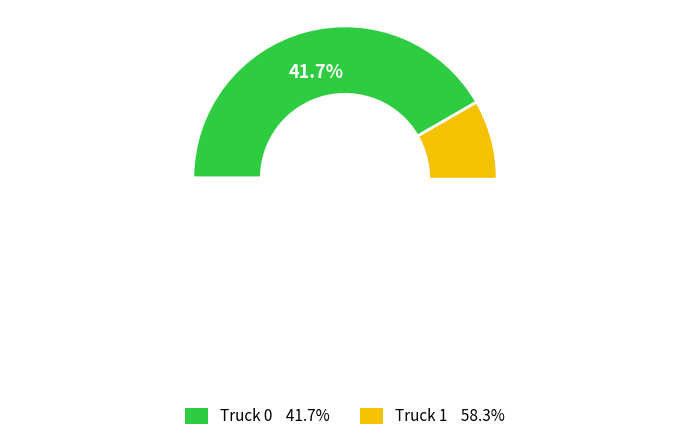

To the nearest percent, what is the difference between the Truck 0 and Truck 1 slice percentages?

17%